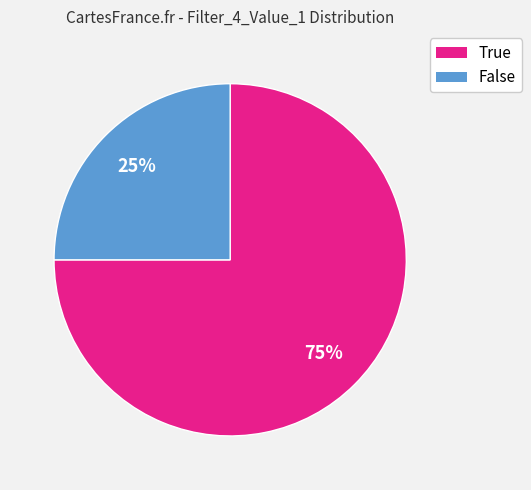

Combined, do False and True account for over 50%?

Yes